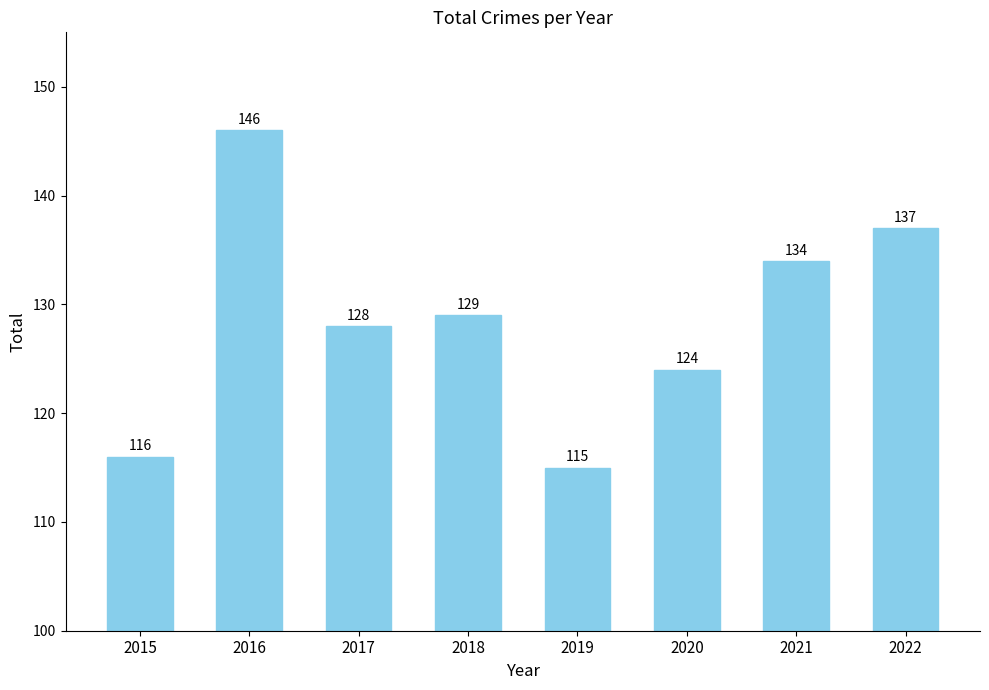

The chart shows a value of 134 at 2021. True or false?

True